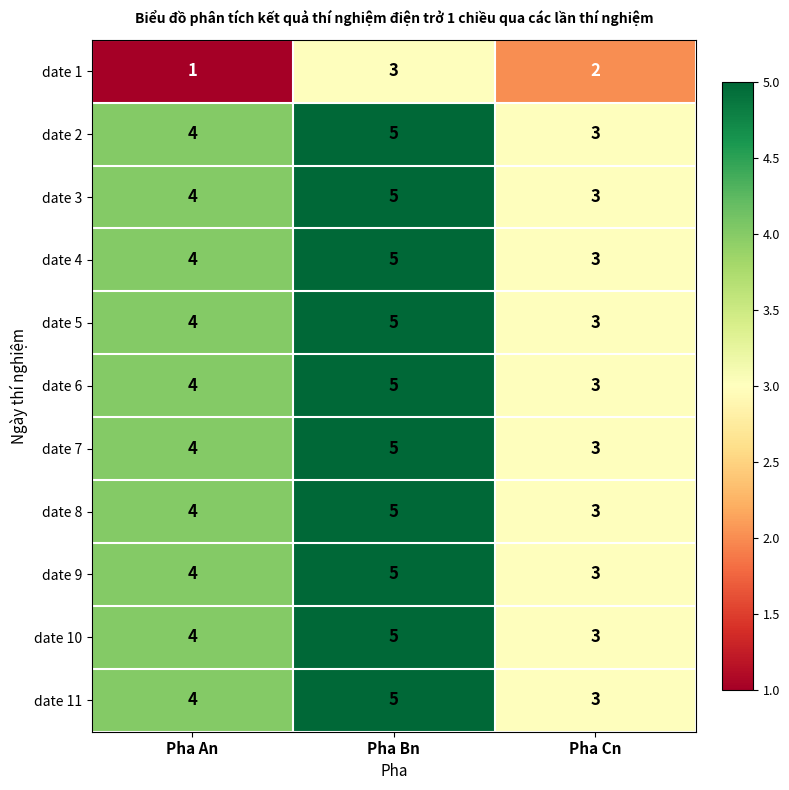

What is the spread (max minus min) of values at Pha An?

3